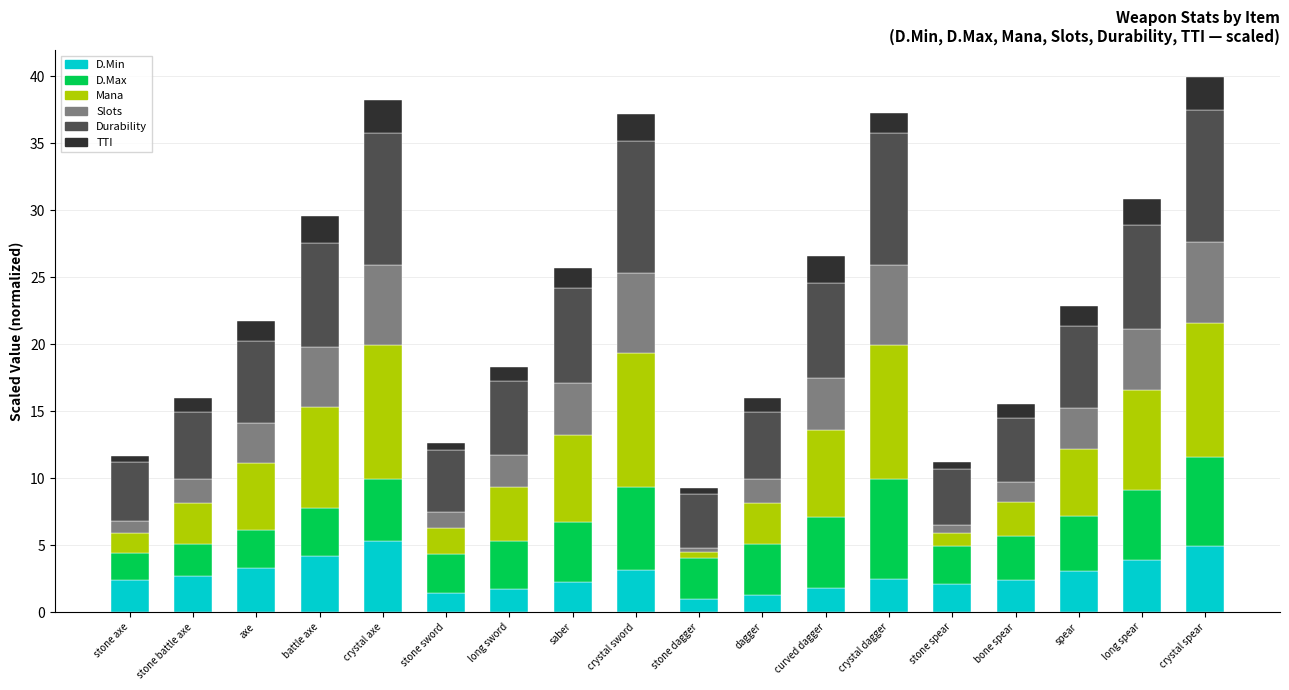

Count the number of categories in the chart.

18